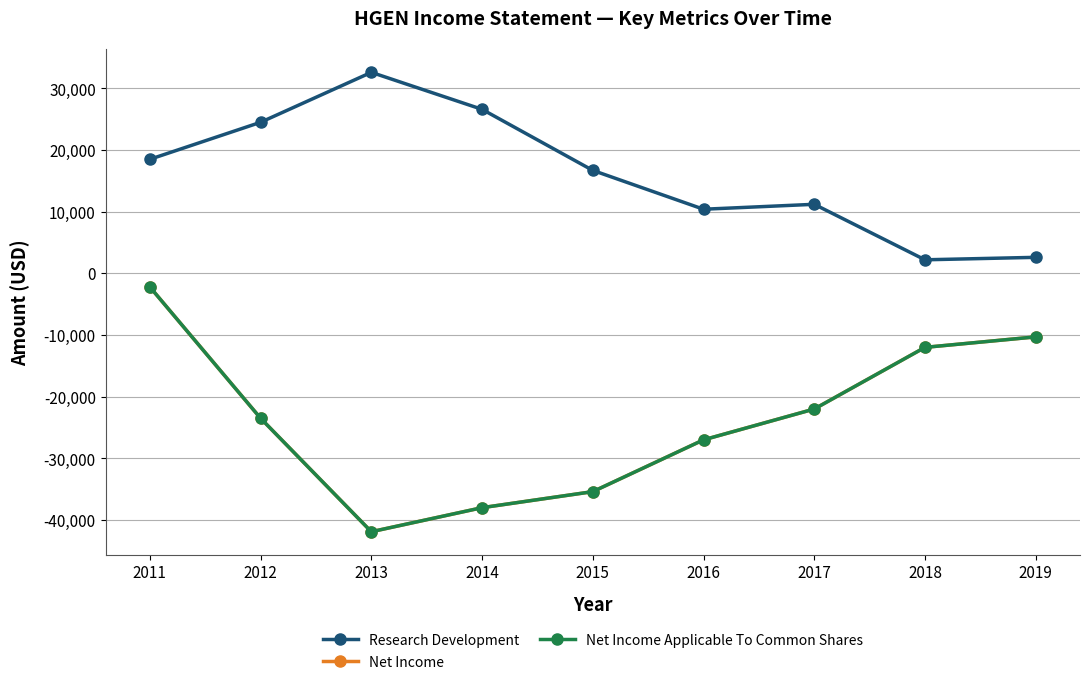

What is the value of the Net Income Applicable To Common Shares point at the 8th from the left?

-12000